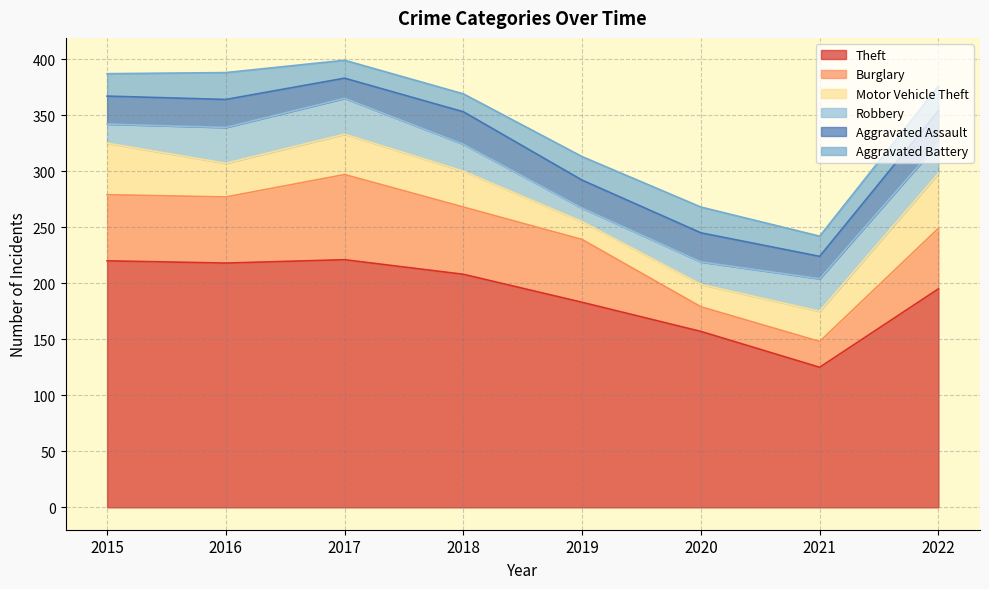

What is the difference between the highest and lowest values at 2016?

194